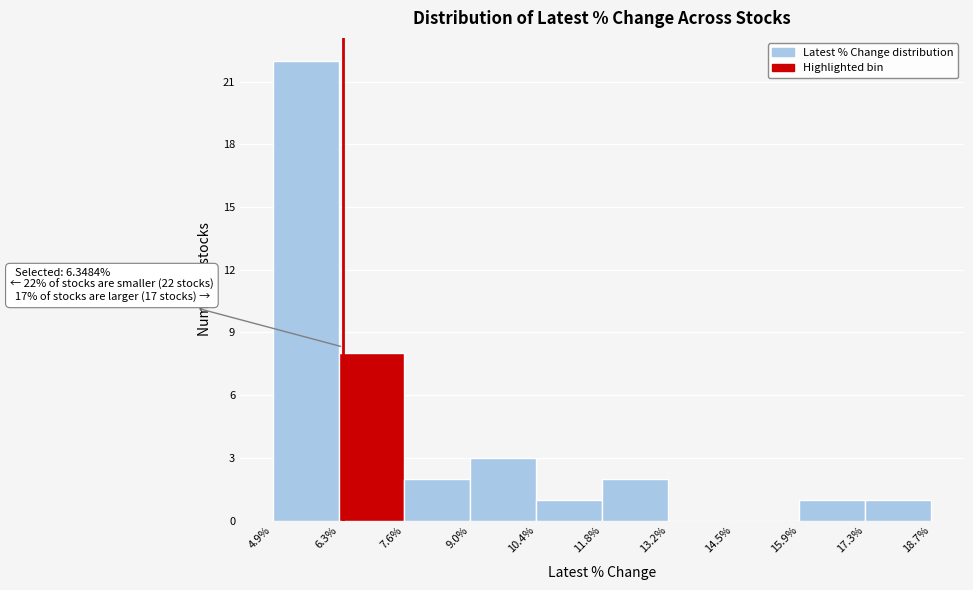

Which range on the x-axis has the tallest bar?

4.9% to 6.3%